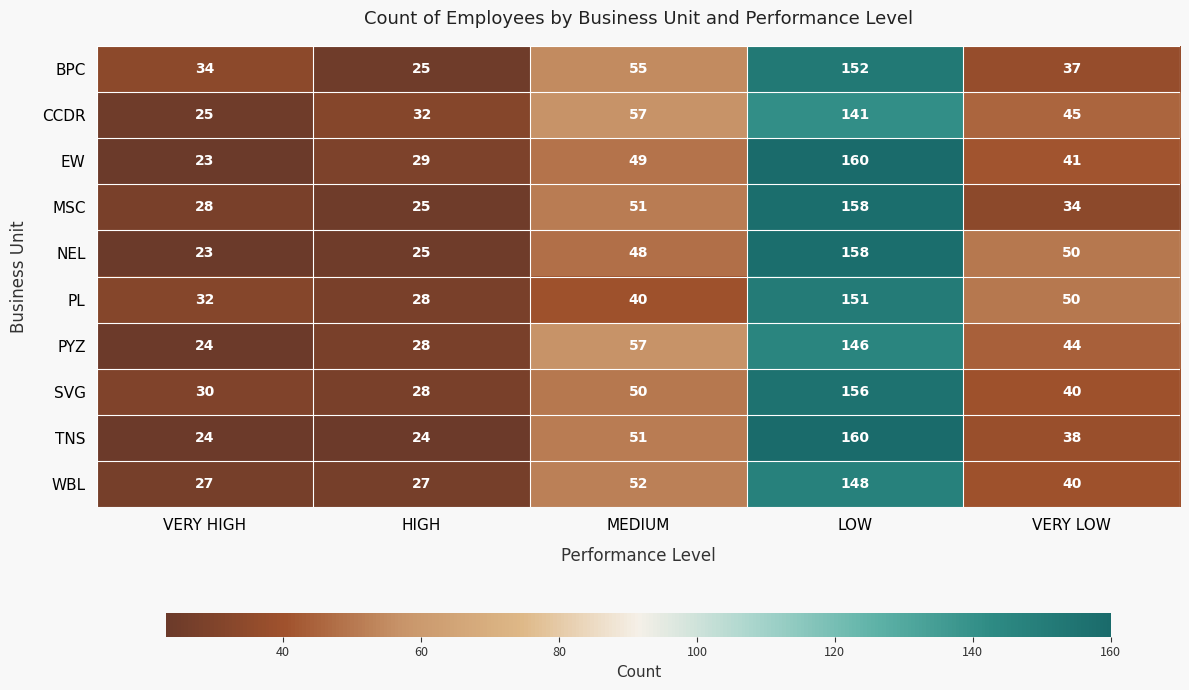

The PL series shows 17 at HIGH. True or false?

False